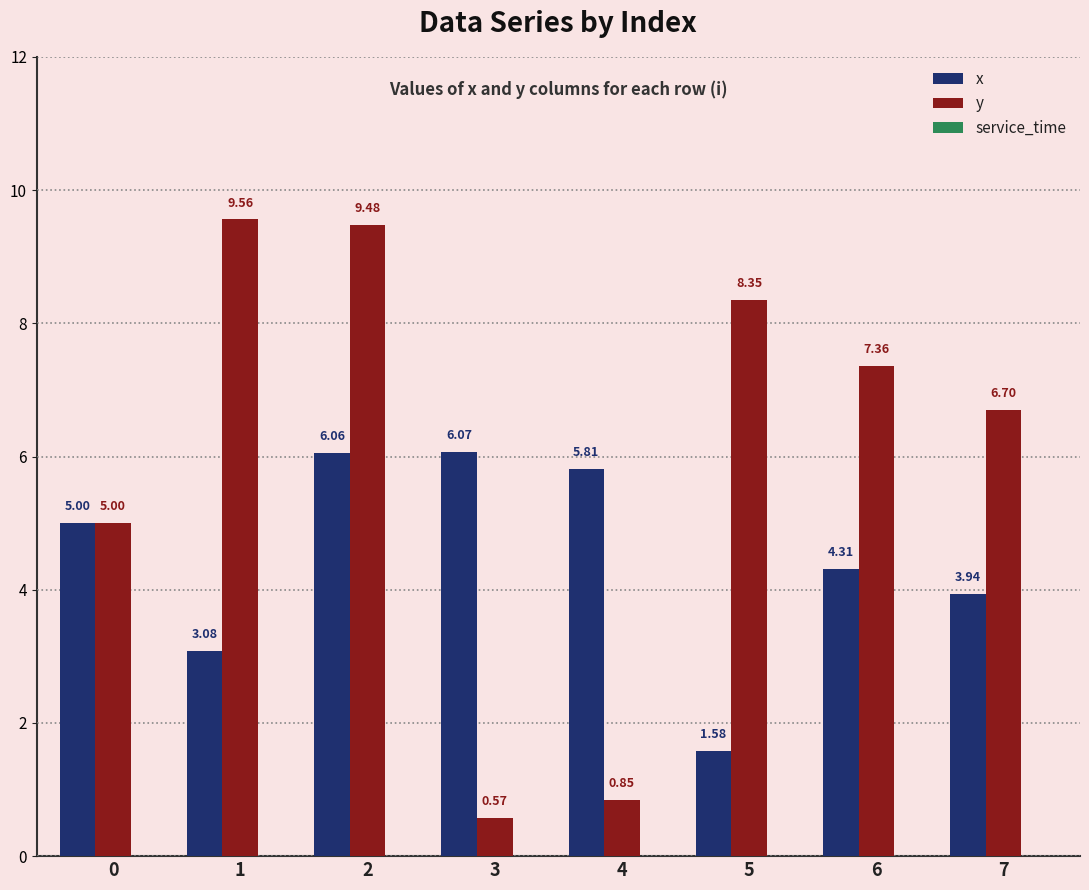

List the labels in order of x value, largest first.

3, 2, 4, 0, 6, 7, 1, 5